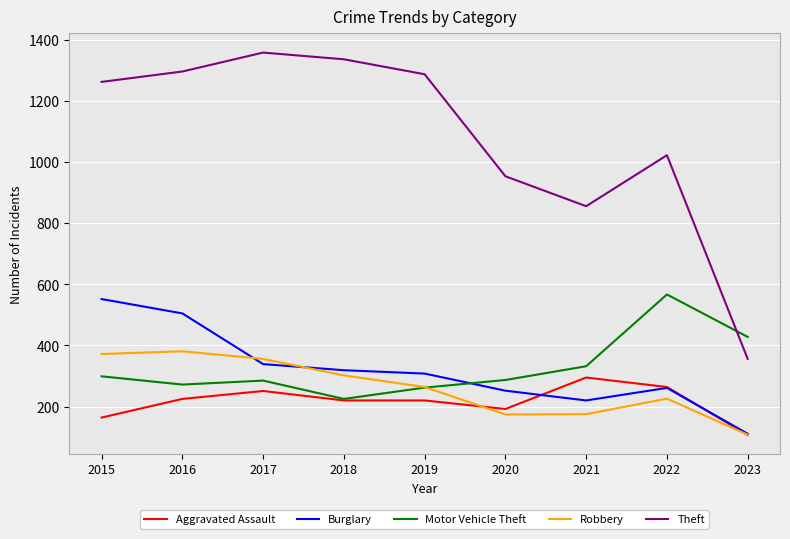

What is the highest value of the Robbery series?

381